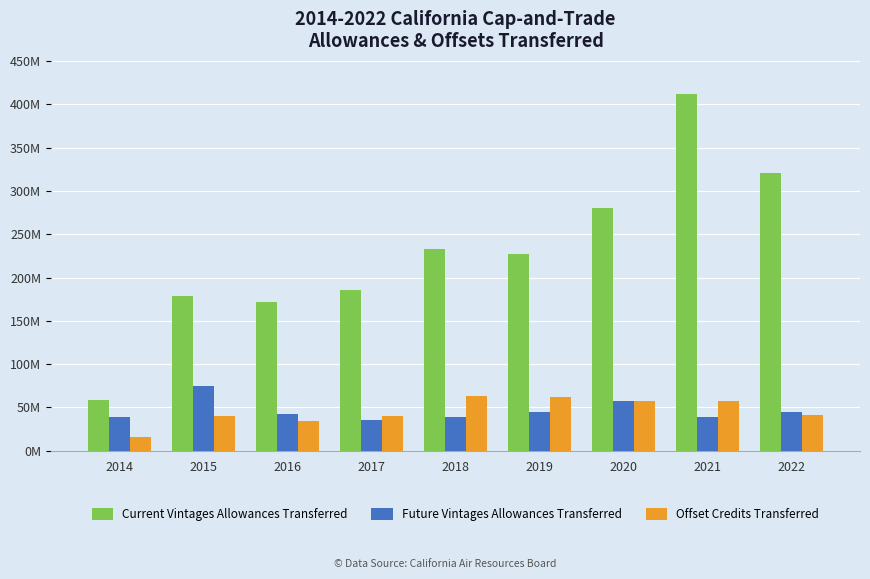

What are all the series names shown in the legend?

Current Vintages Allowances Transferred, Future Vintages Allowances Transferred, Offset Credits Transferred